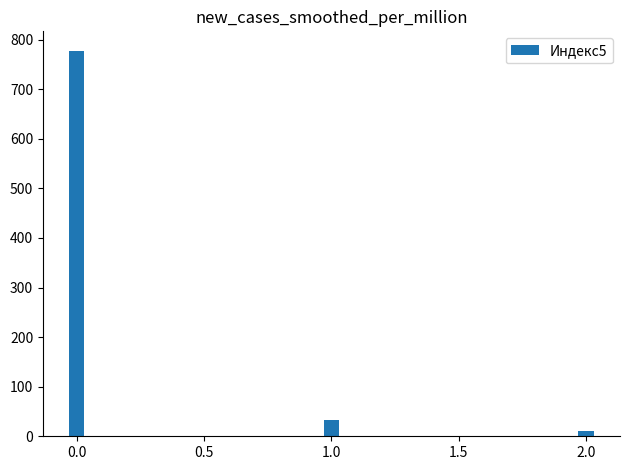

Reading right to left, extract all data points from this chart.

10	32	778